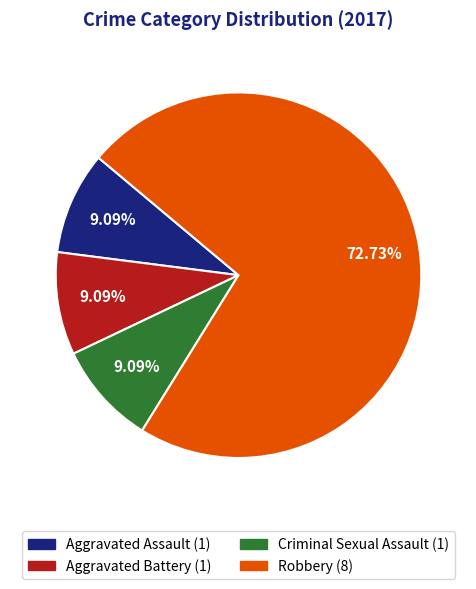

How many slices are in this pie chart?

4